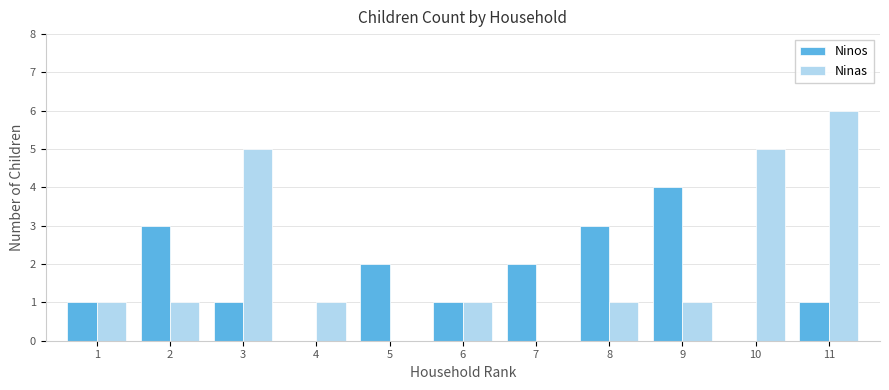

What are all the series names shown in the legend?

Ninos, Ninas